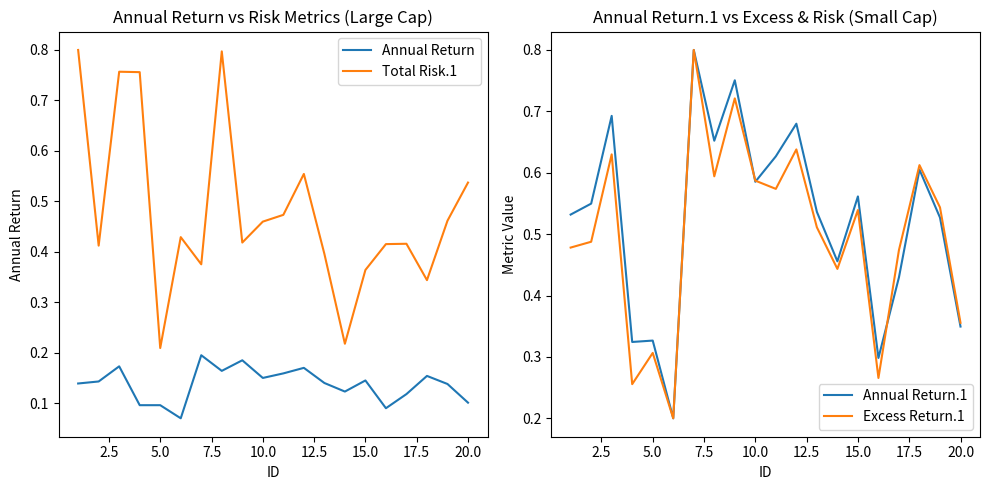

How many intersections are there between Total Risk.1 and Excess Return.1?

10